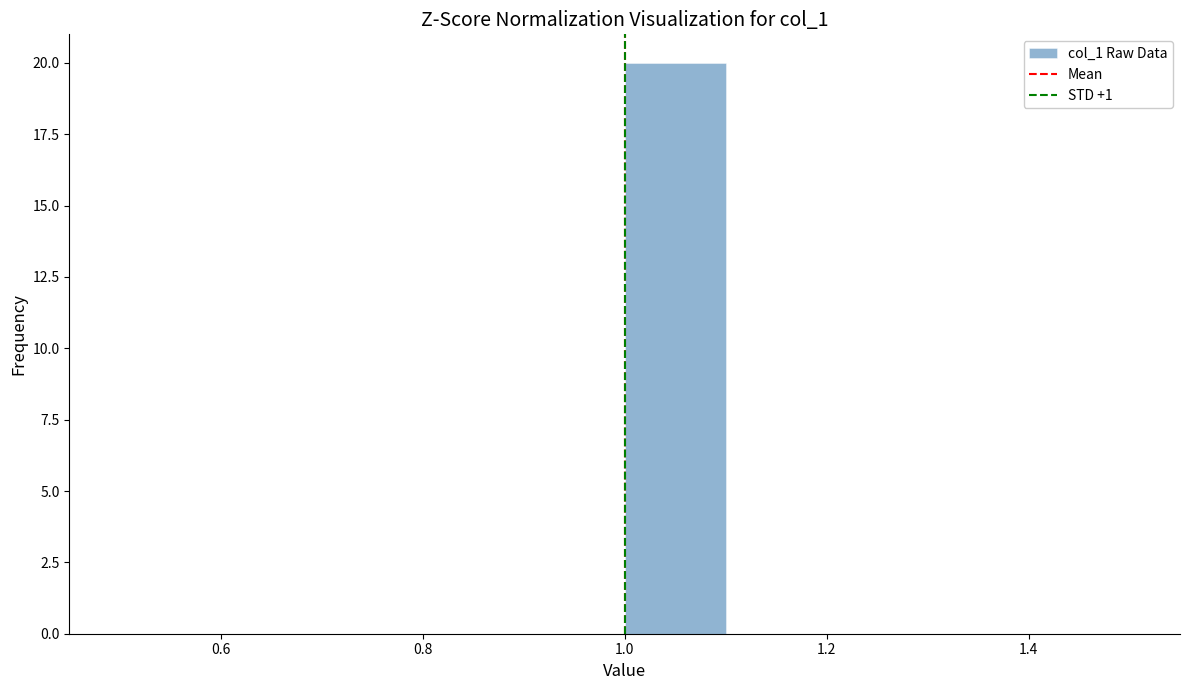

Over which range of the x-axis is the bar tallest?

1.0 to 1.1